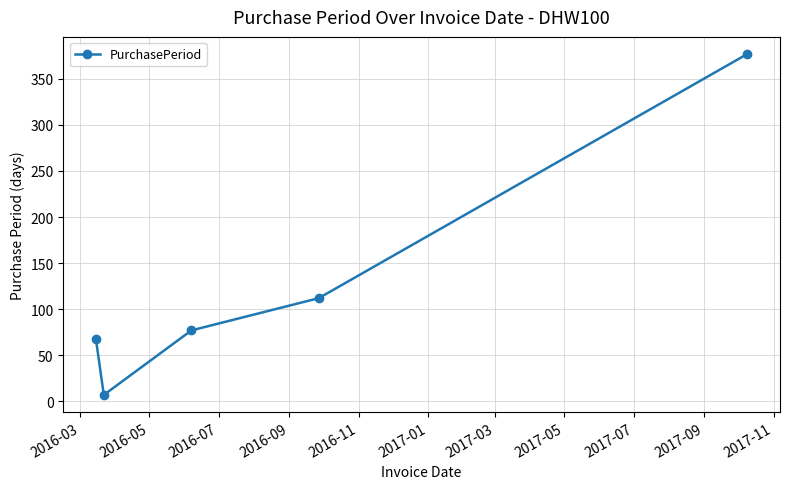

How many interior local valleys (lower than both neighbors) does the data have?

1